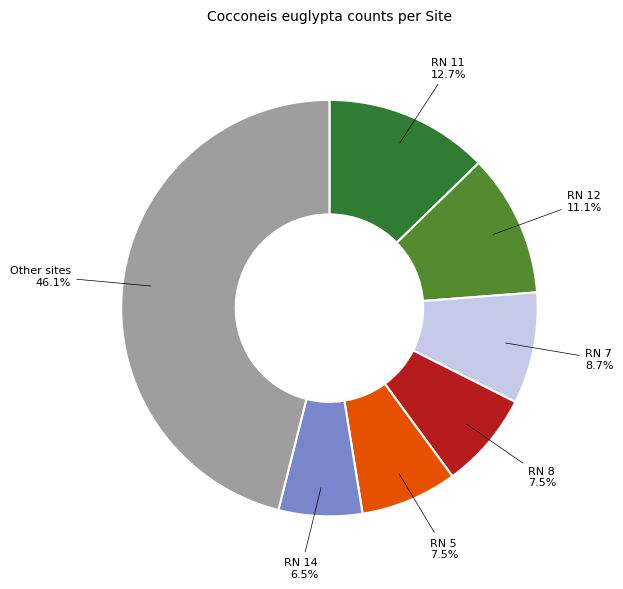

Is there any slice that represents more than half of the pie?

No